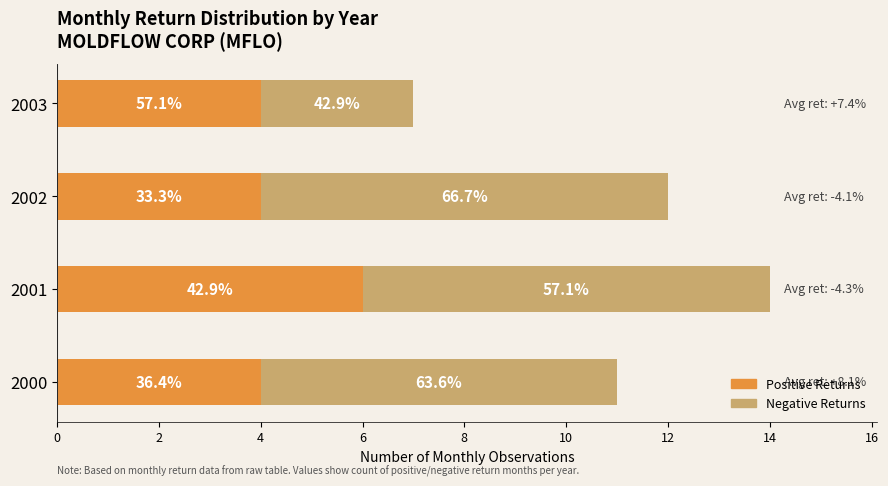

Which series has the largest total across all categories?

Negative Returns